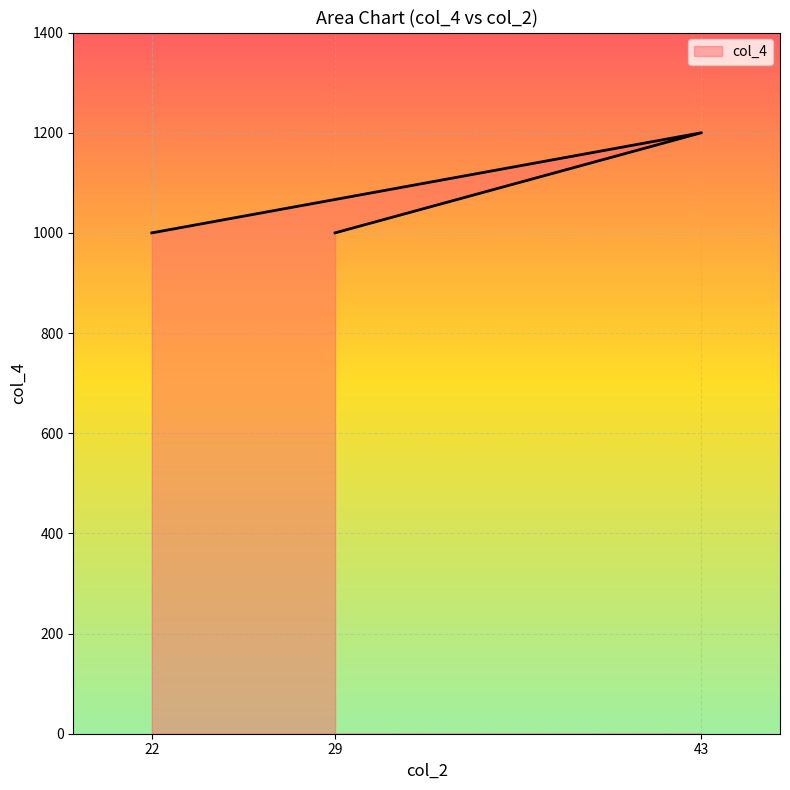

At which label is the value closest to 1100?

22